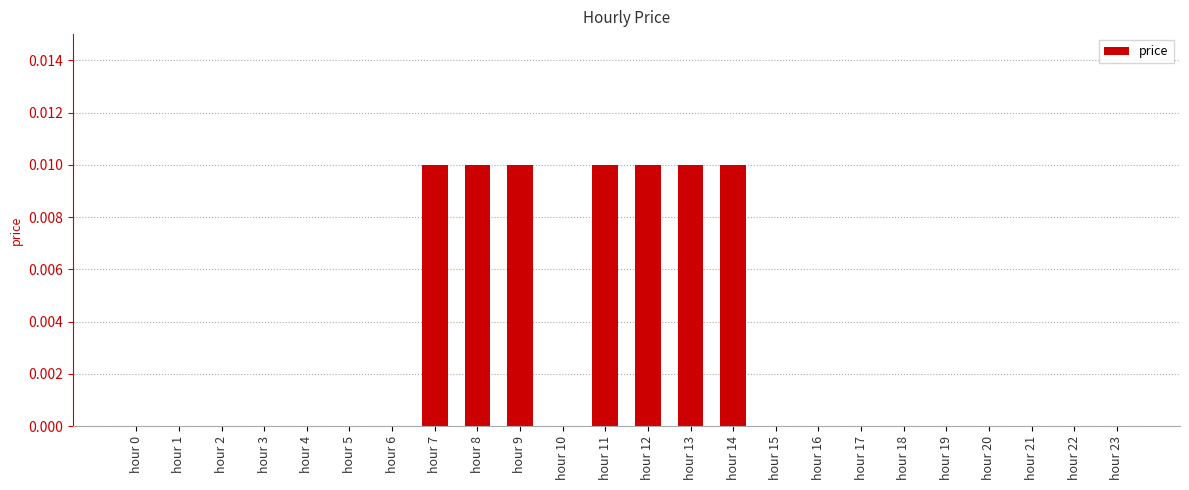

The value at hour 9 is 0.0. True or false?

True